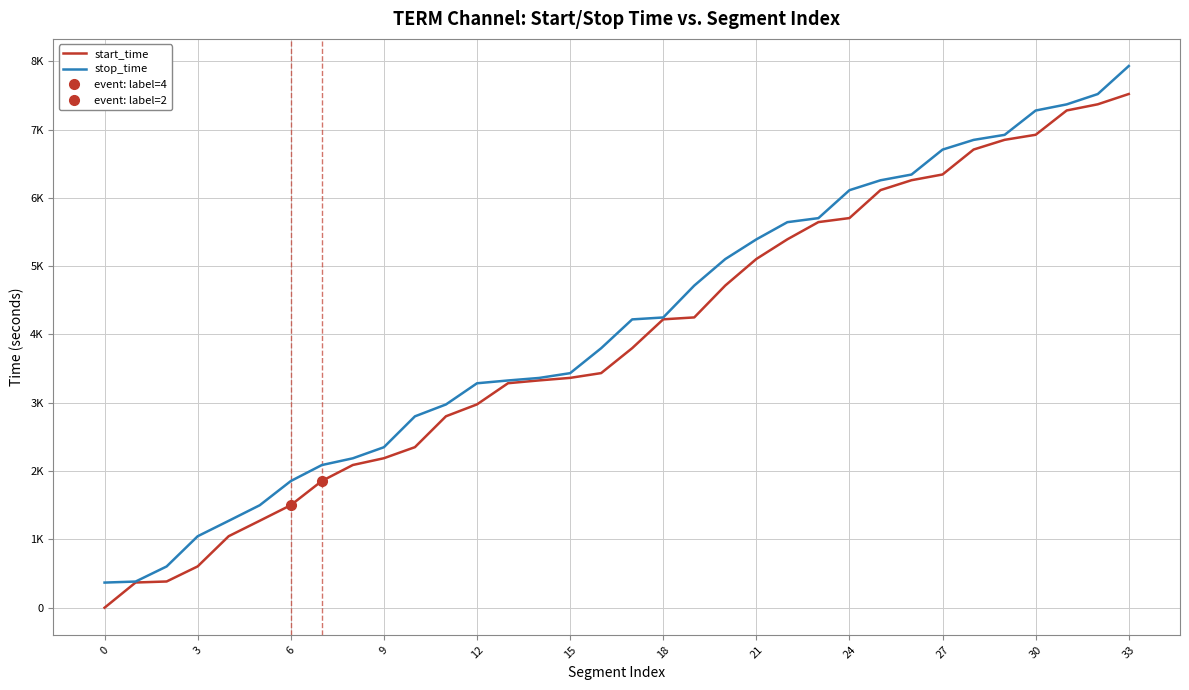

At how many categories does at least one series exceed 1613?

28